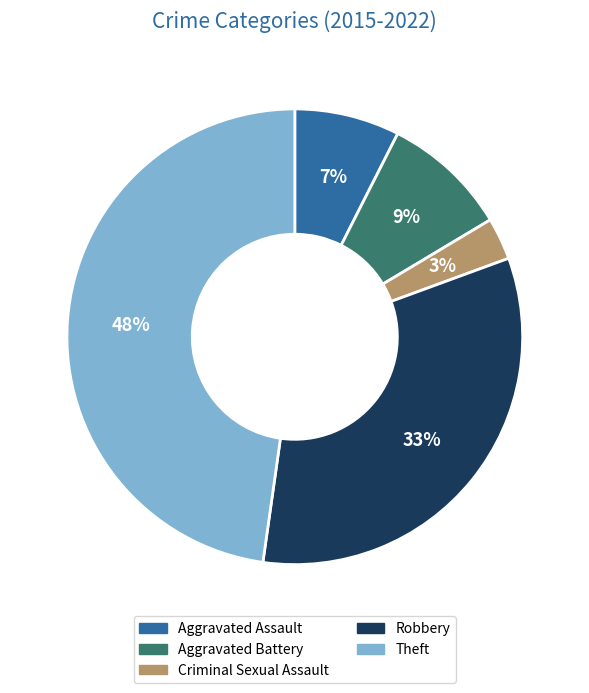

Is there any slice that represents more than half of the pie?

No